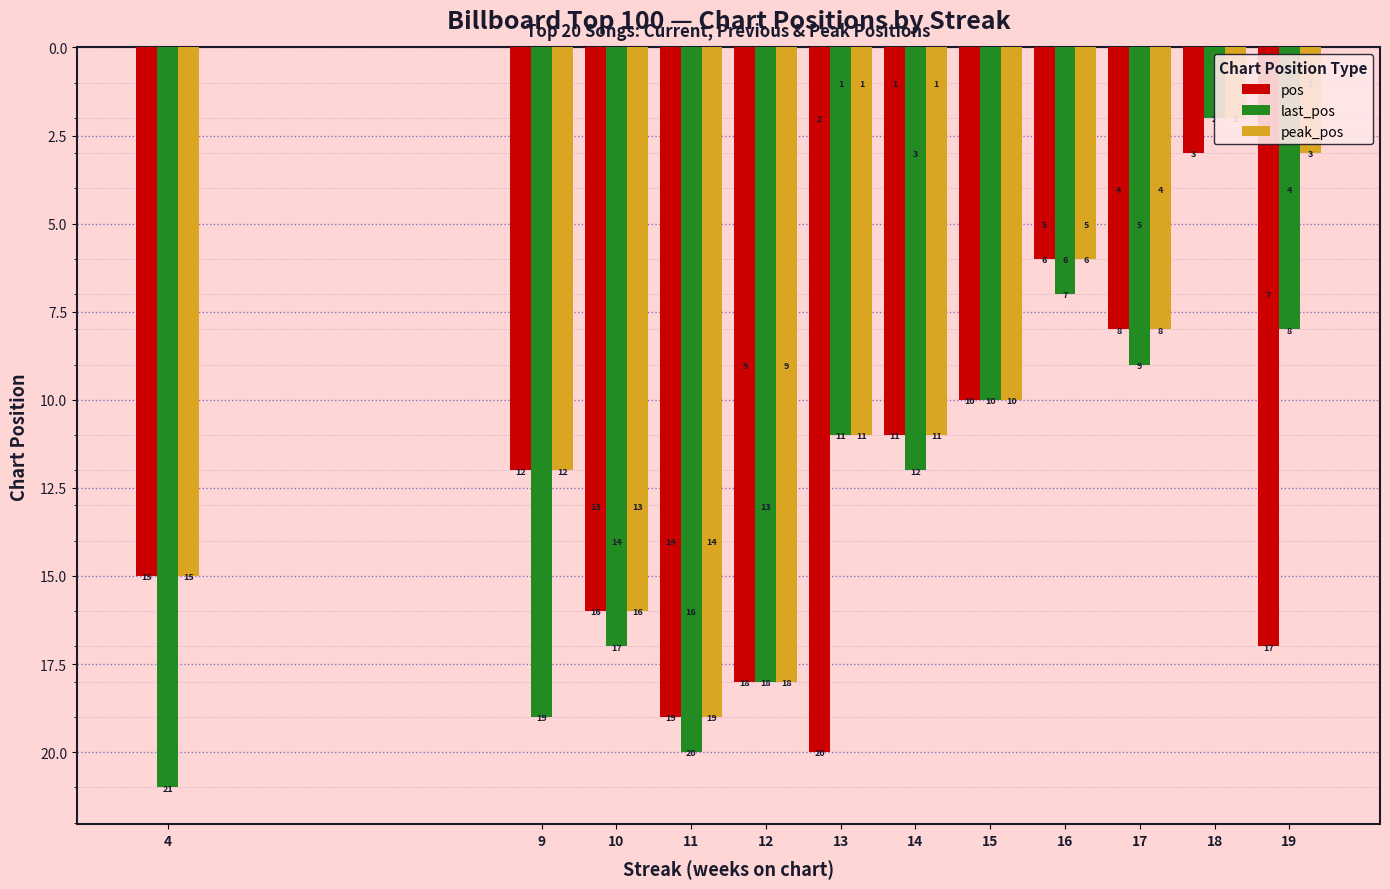

What are all the series names shown in the legend?

pos, last_pos, peak_pos